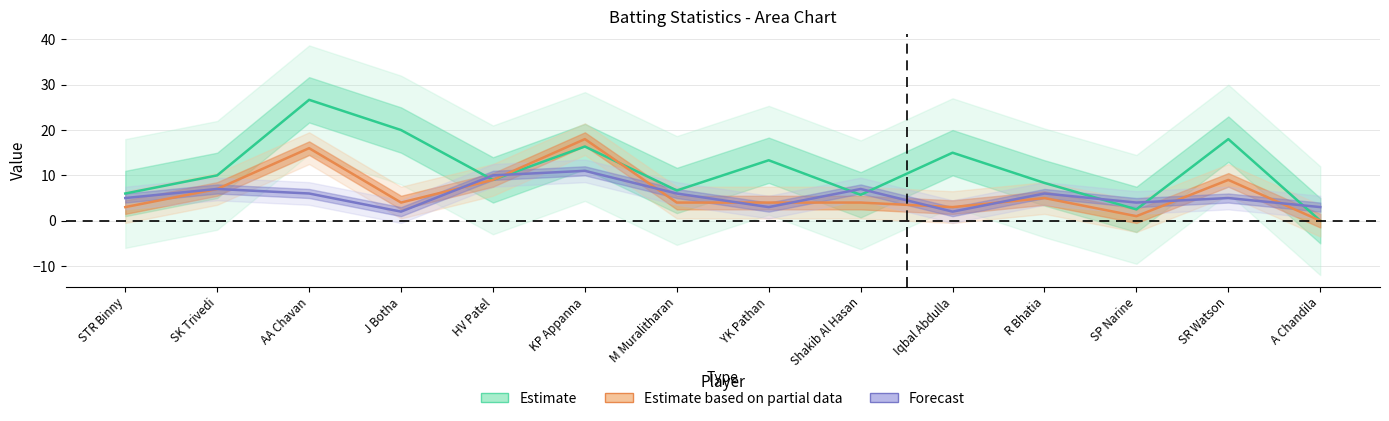

What is the total value across all series at SK Trivedi?

24.0